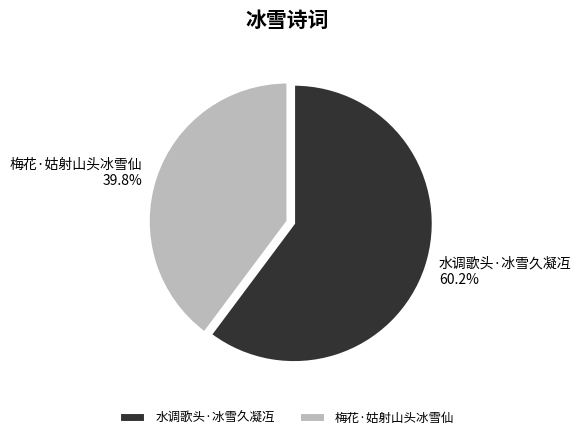

To the nearest percent, what portion does 梅花·姑射山头冰雪仙 represent?

40%